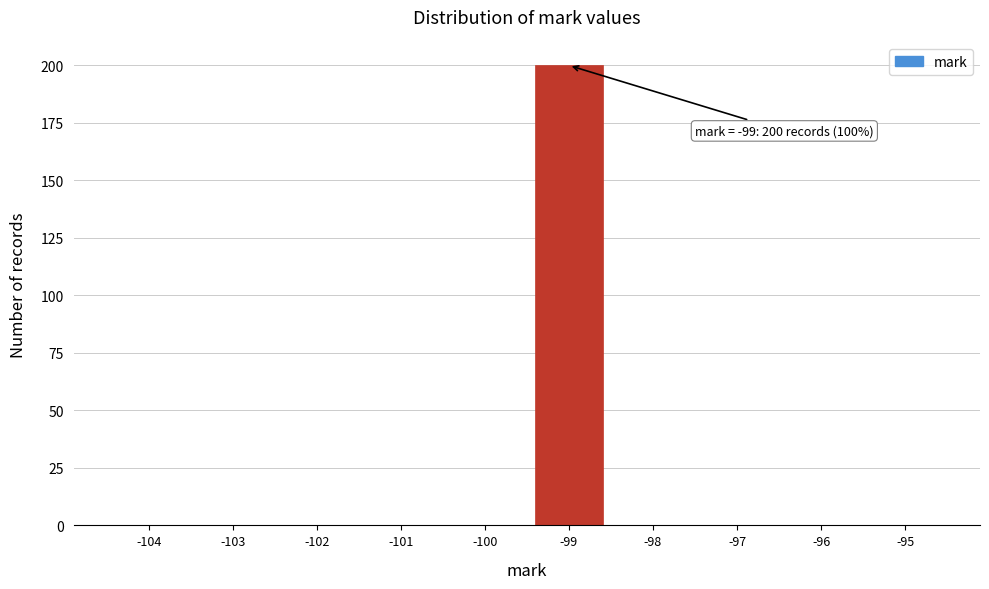

Which range on the x-axis has the tallest bar?

-99.5 to -98.5